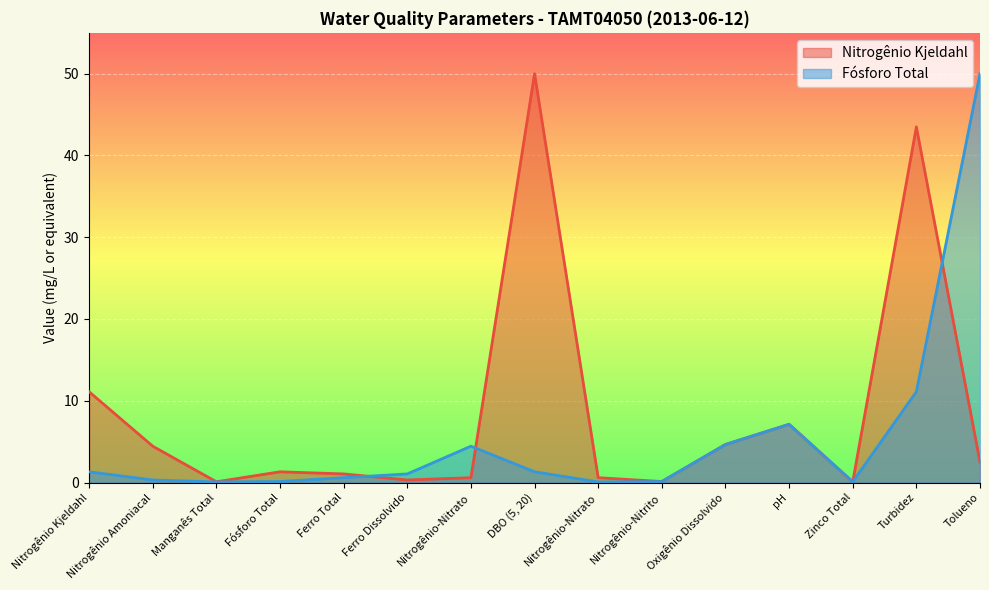

Rank the series by their average value, from highest to lowest.

Nitrogênio Kjeldahl, Fósforo Total